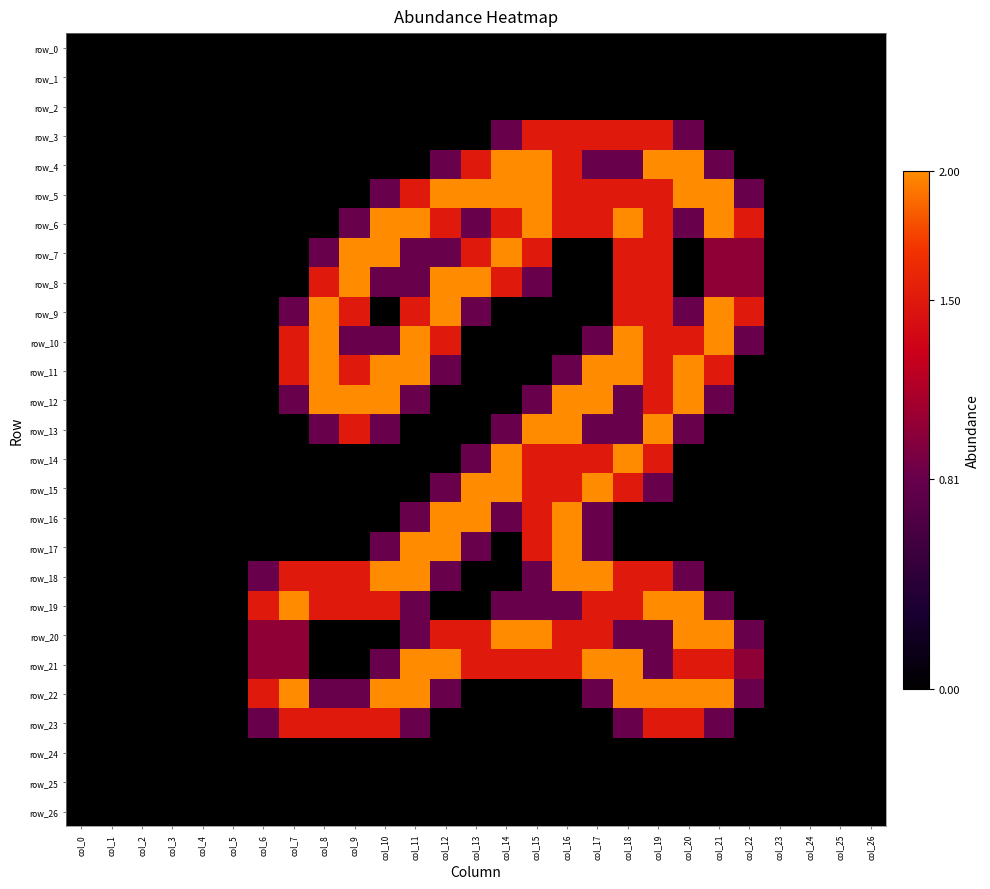

At which category does the chart reach its peak across all series?

col_14